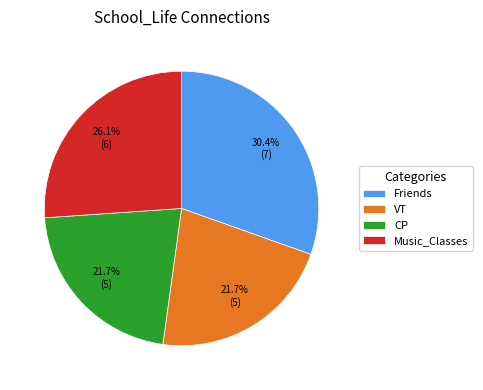

How many slices are in this pie chart?

4